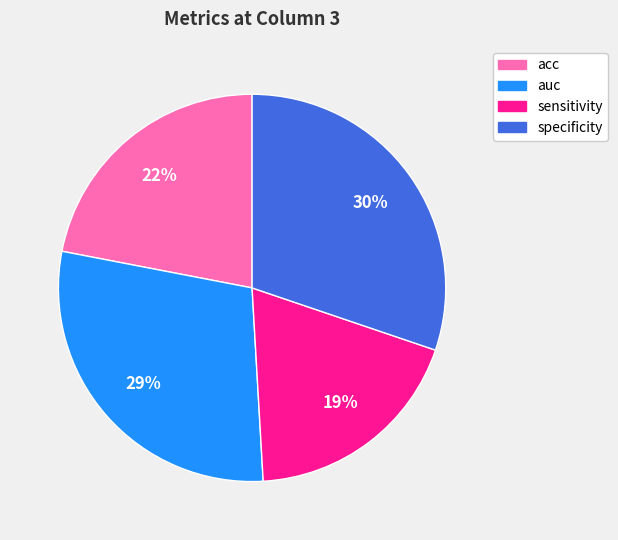

True or false: auc accounts for 29% of the total.

True